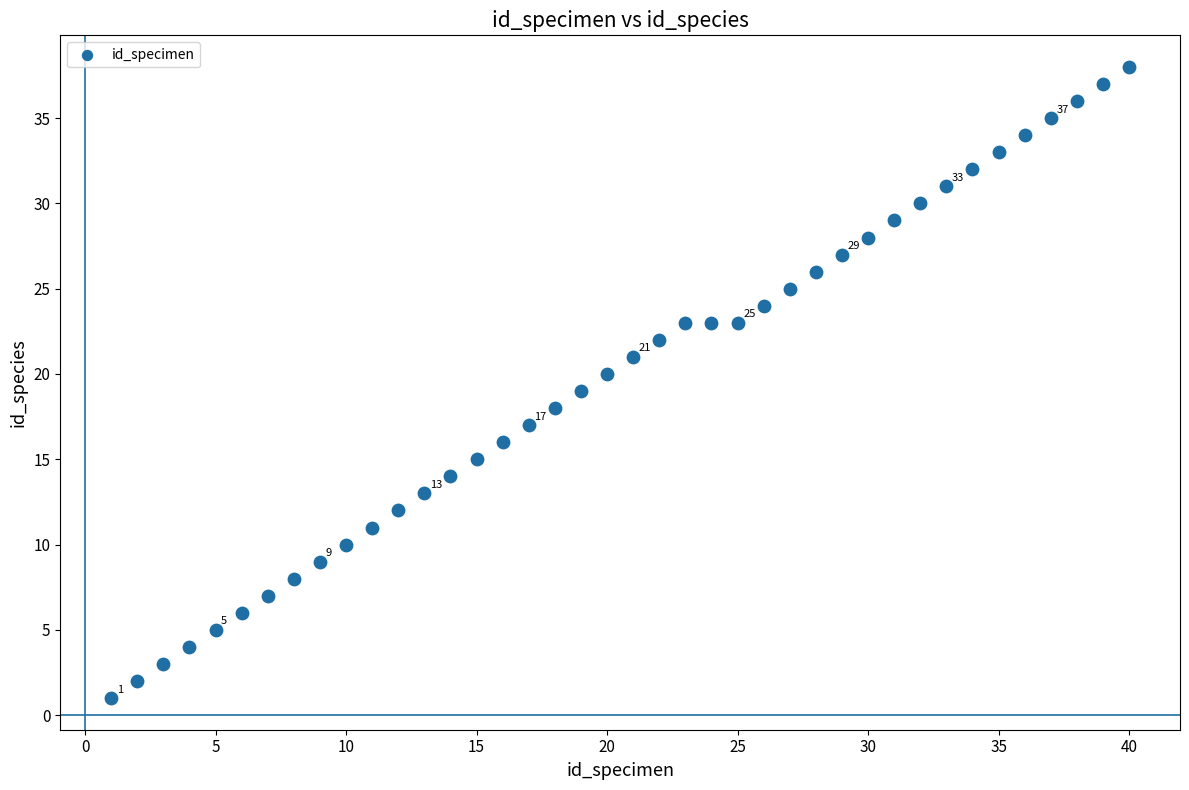

What is the range of Y values (max minus min)?

37